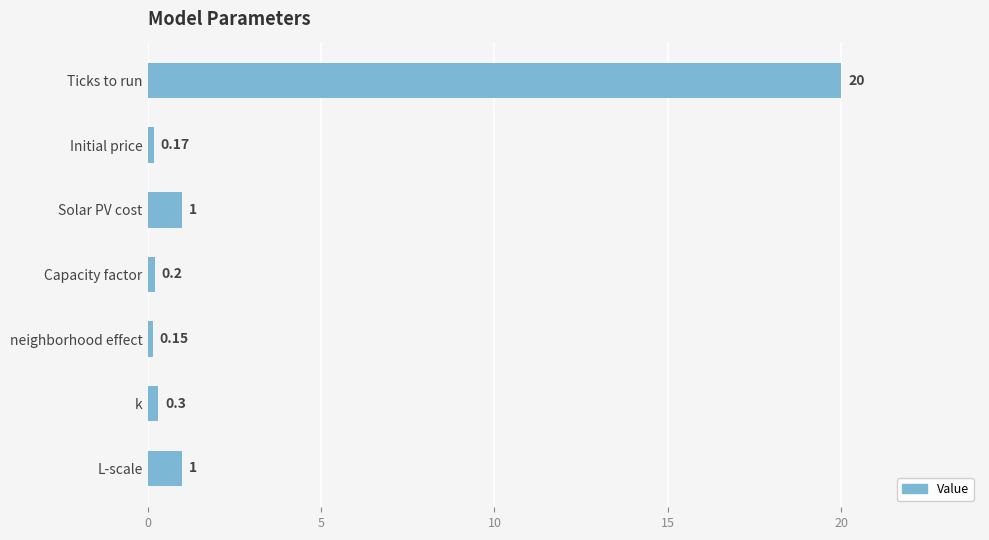

At which category does the chart reach its minimum across all series?

neighborhood effect